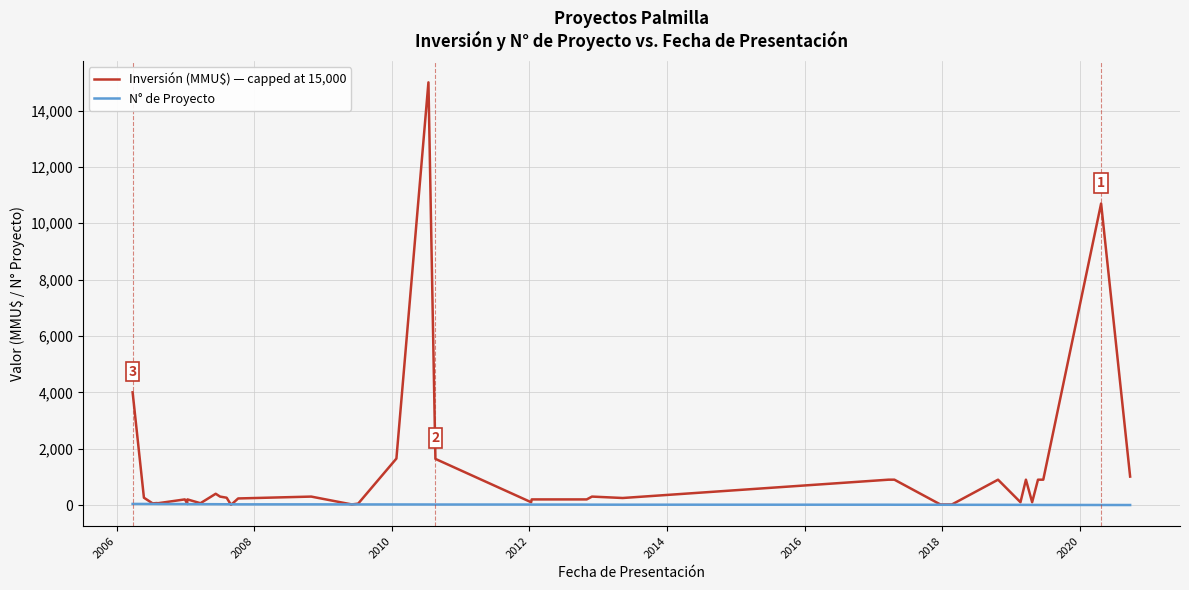

Does the chart display data point markers on the line(s)?

No